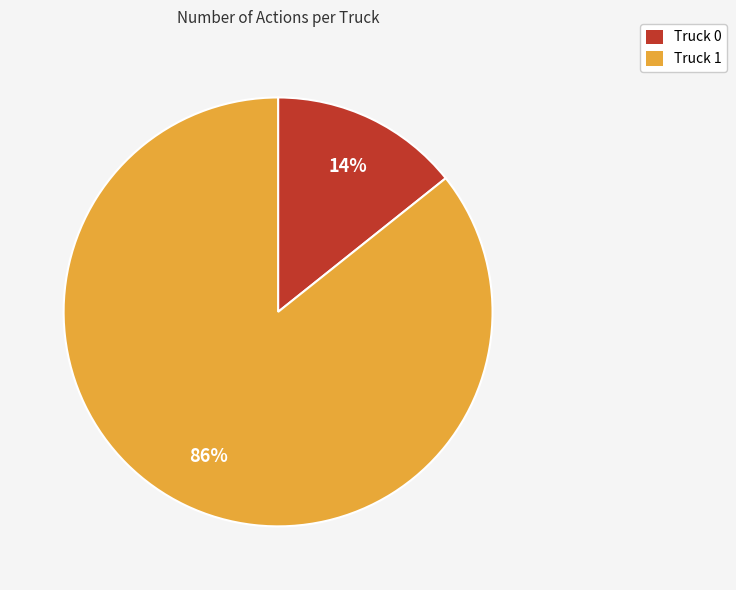

How many slices are in this pie chart?

2